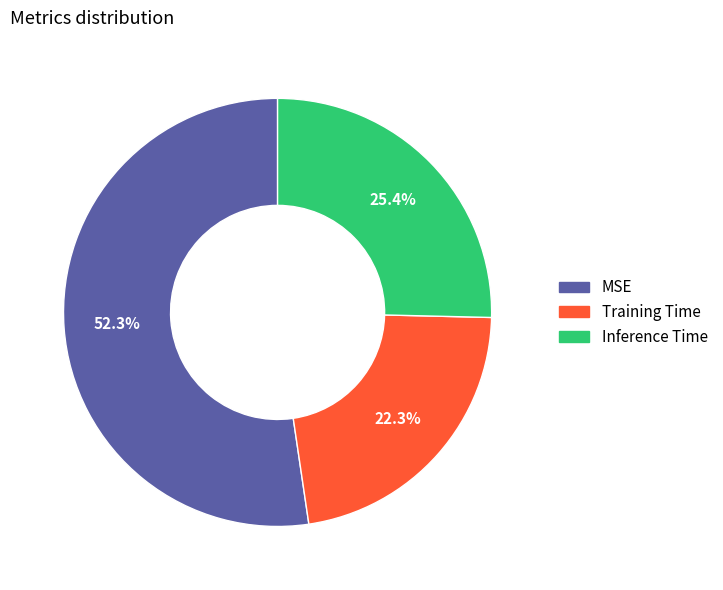

The MSE slice represents 63% of the pie. True or false?

False